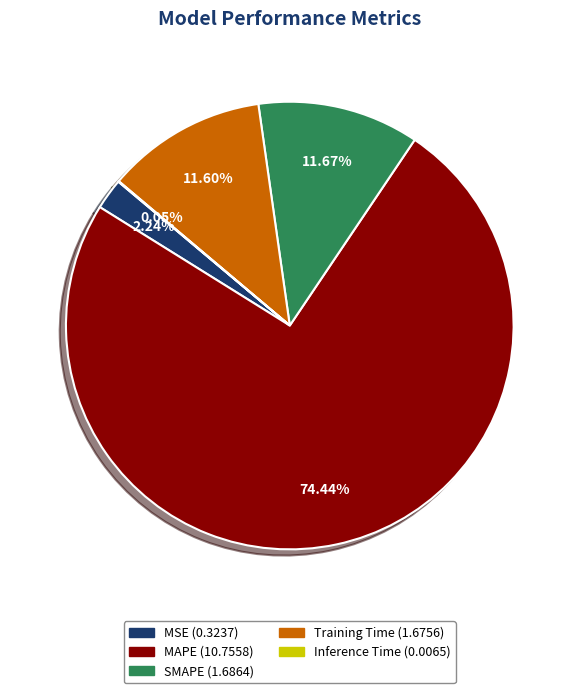

Which category has the biggest portion of the pie?

MAPE